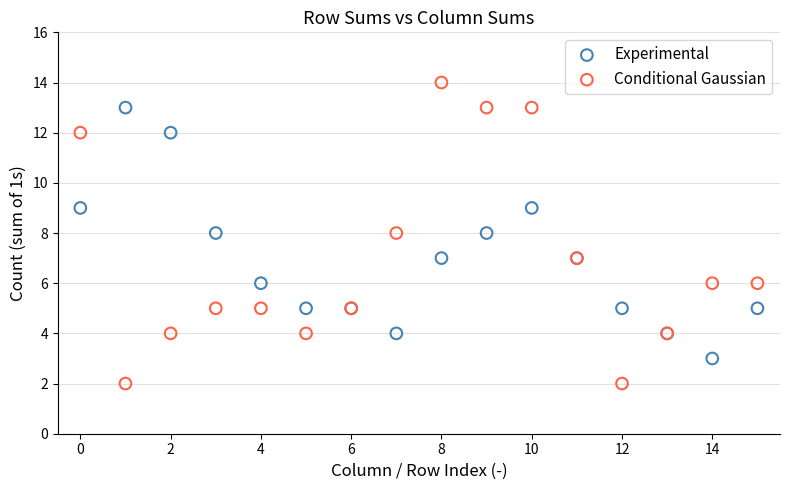

Which series contains the lowest Y value?

Conditional Gaussian